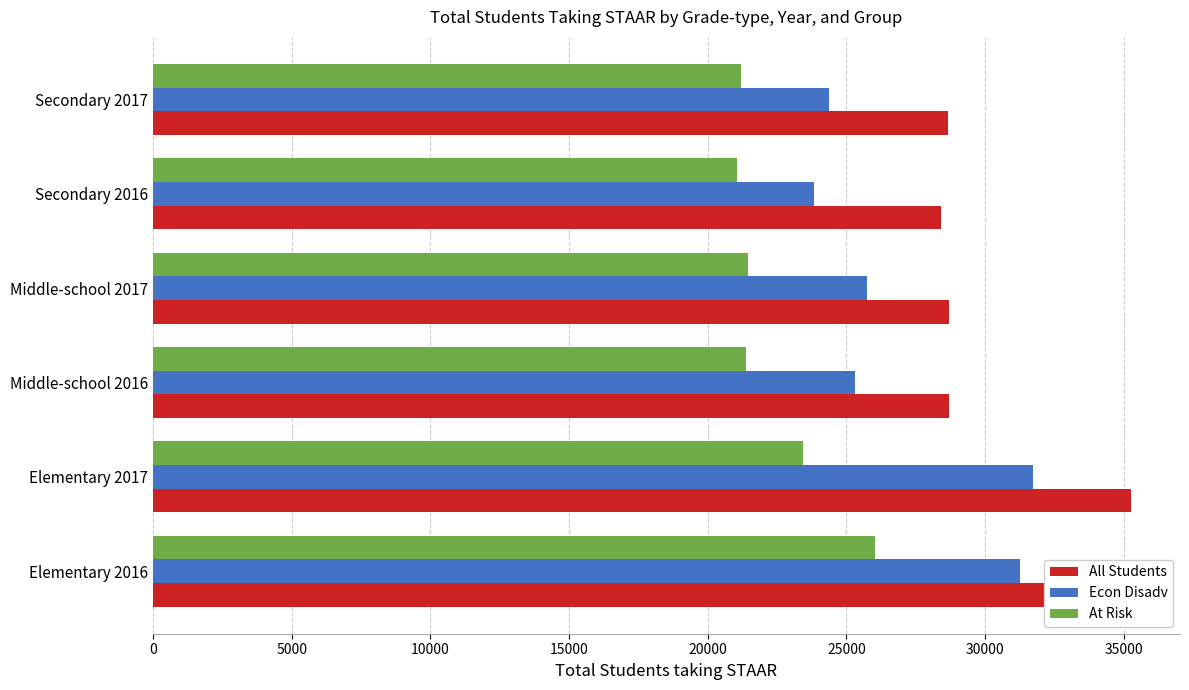

Count the number of data series in this chart.

3